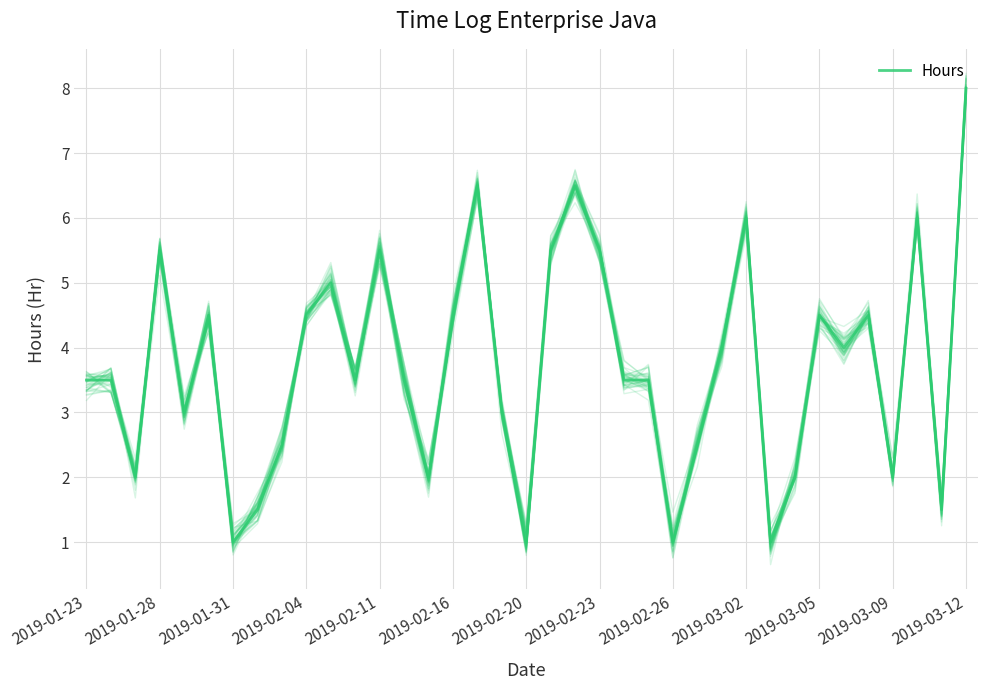

At which category does the chart reach its minimum across all series?

2019-01-31